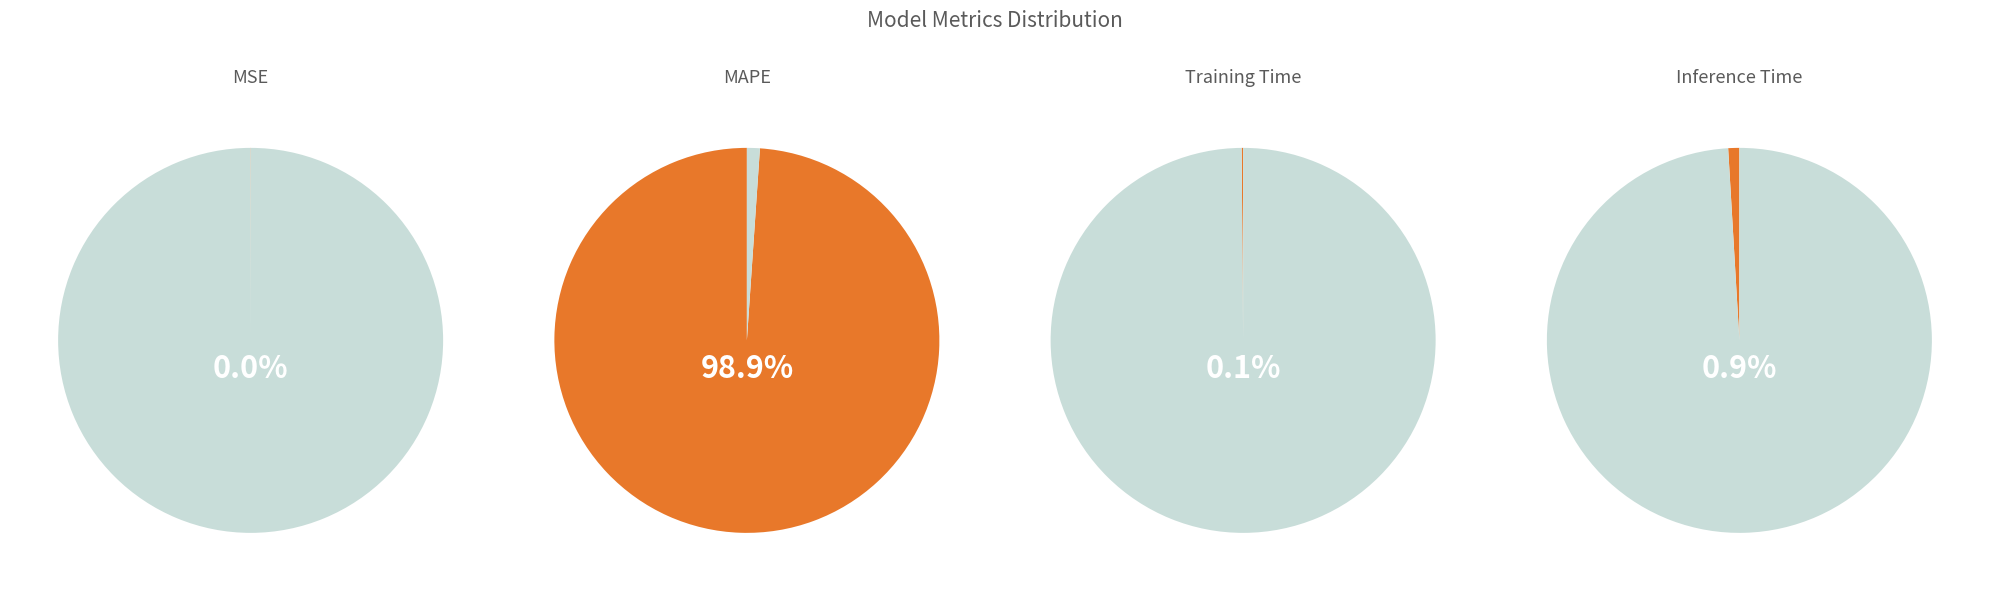

Does MAPE account for over 50% of the chart?

Yes